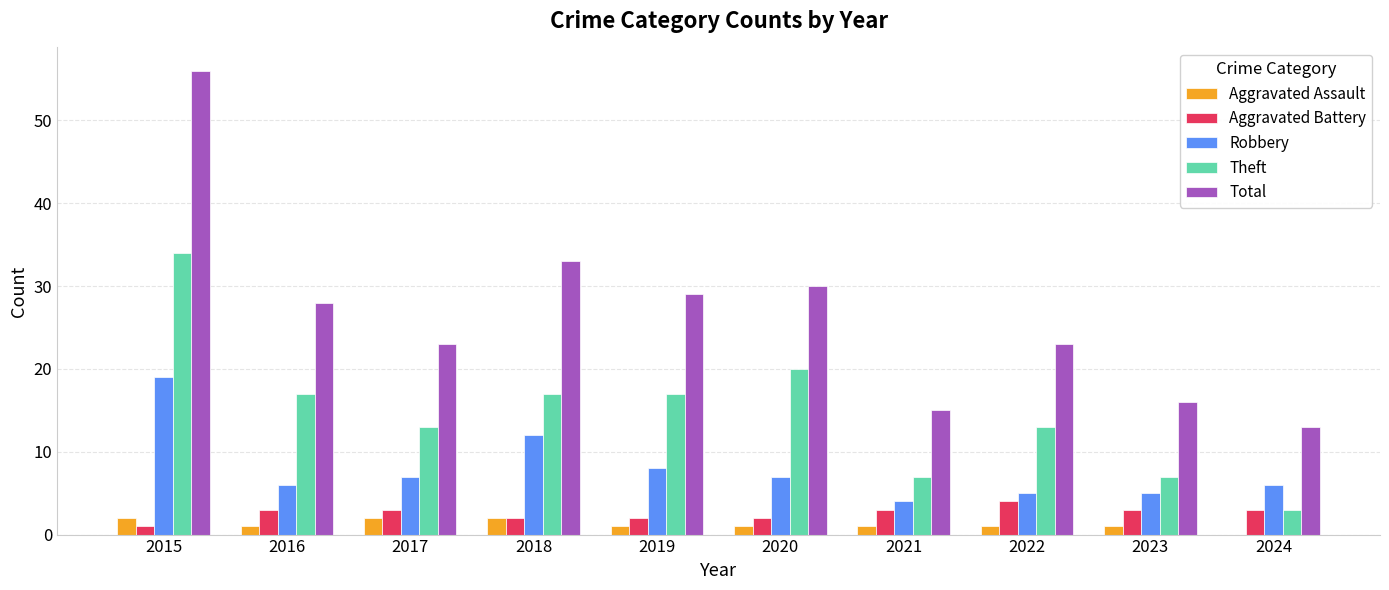

Count the number of data series in this chart.

5